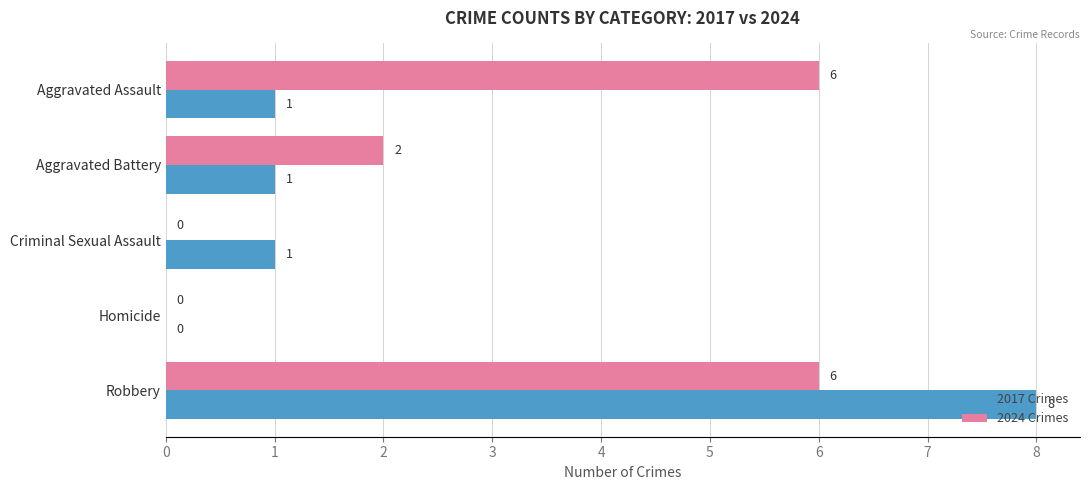

What is the greatest value displayed?

8